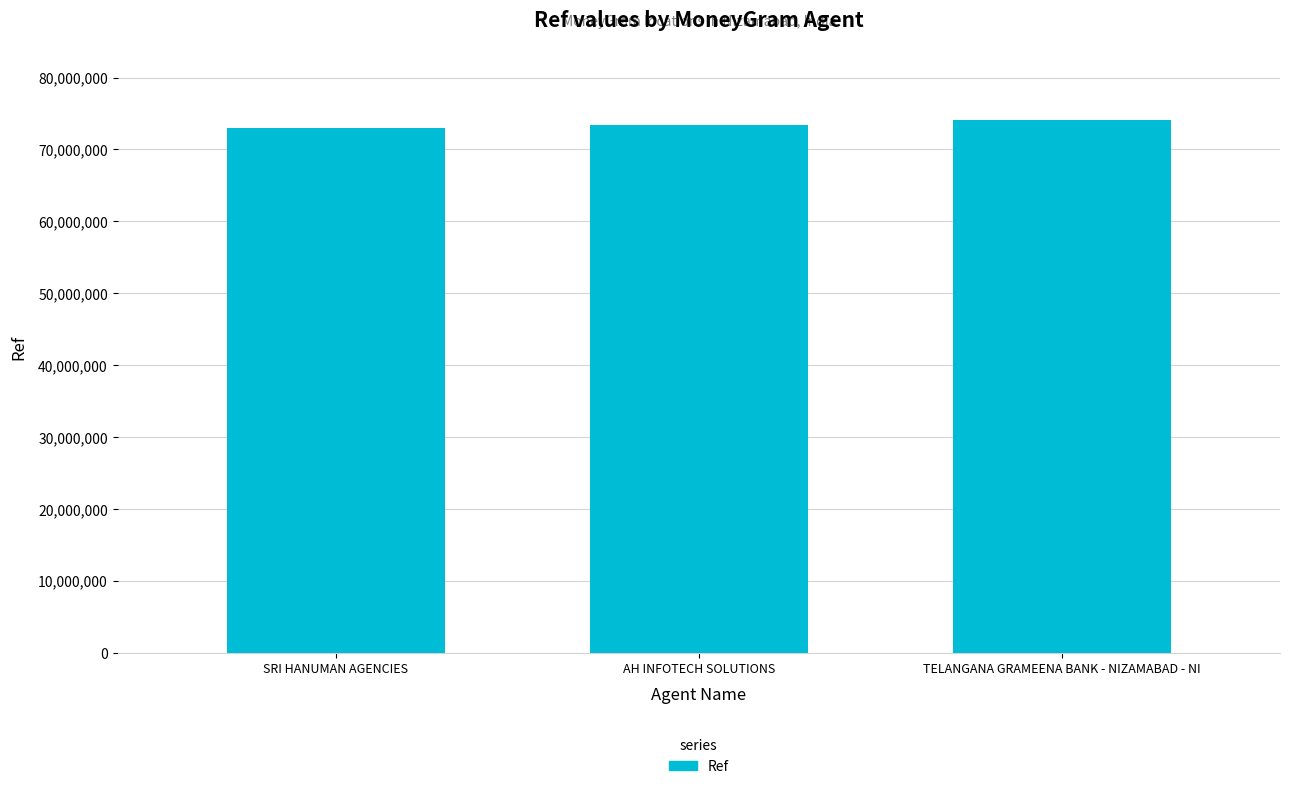

What is the approximate value at SRI HANUMAN AGENCIES, to the nearest 10?

73039660